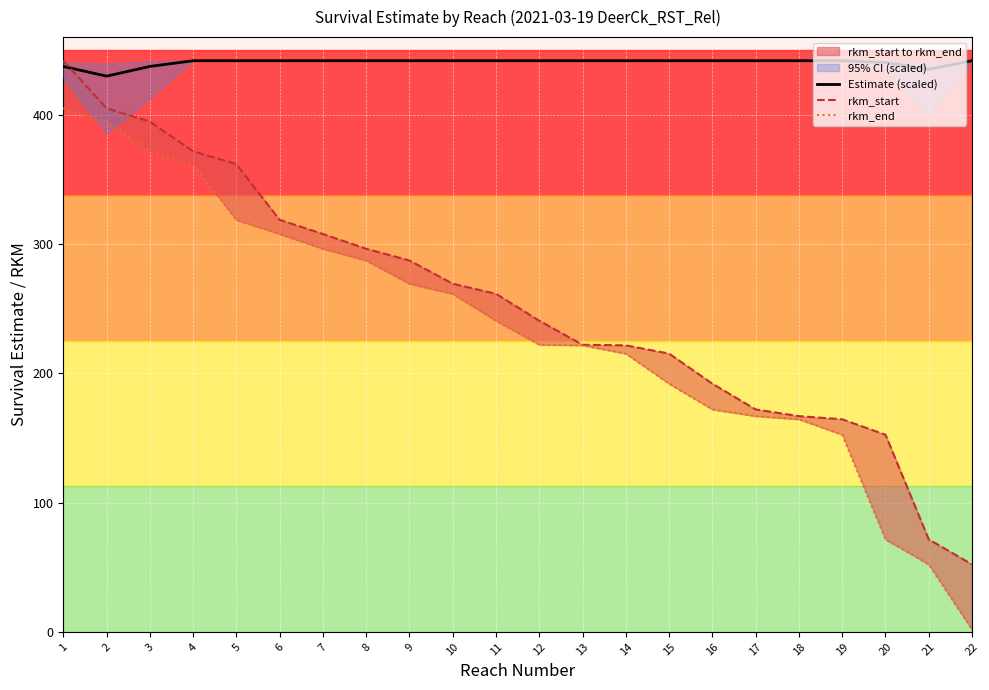

Which series has the largest total across all categories?

Estimate (scaled)